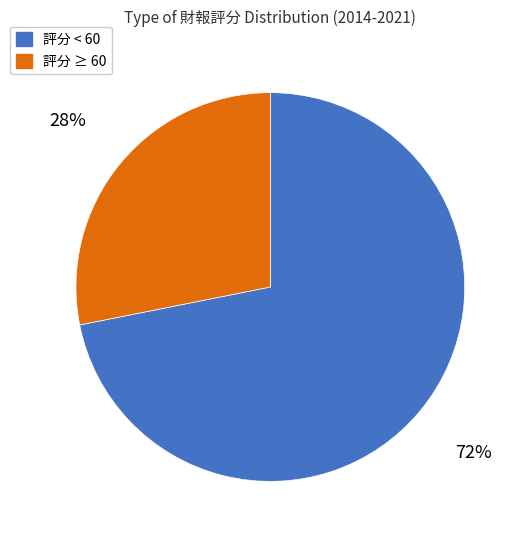

To the nearest percent, what is the average slice percentage?

50%